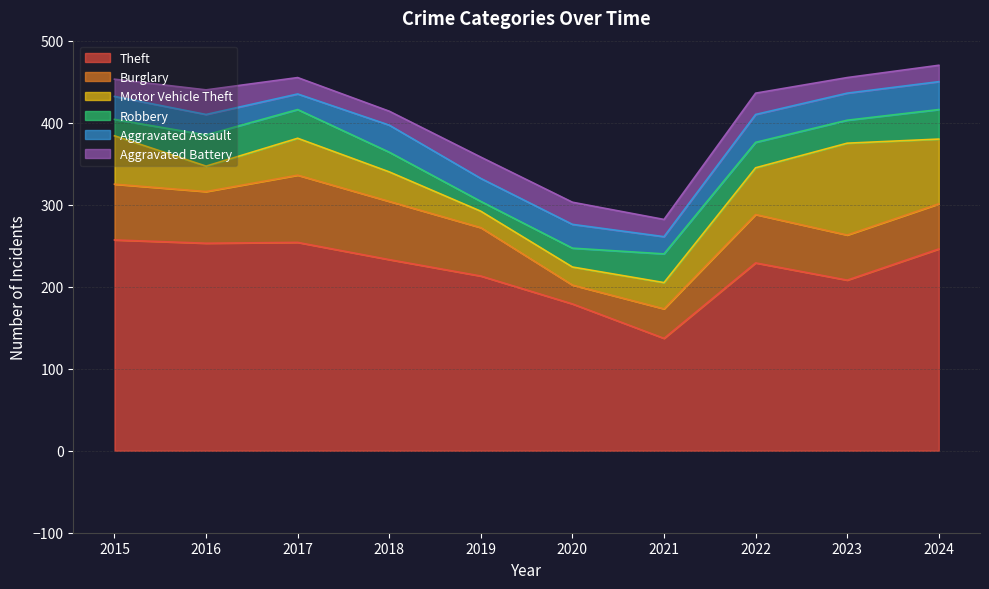

True or false: Theft and Motor Vehicle Theft cross at least once.

False